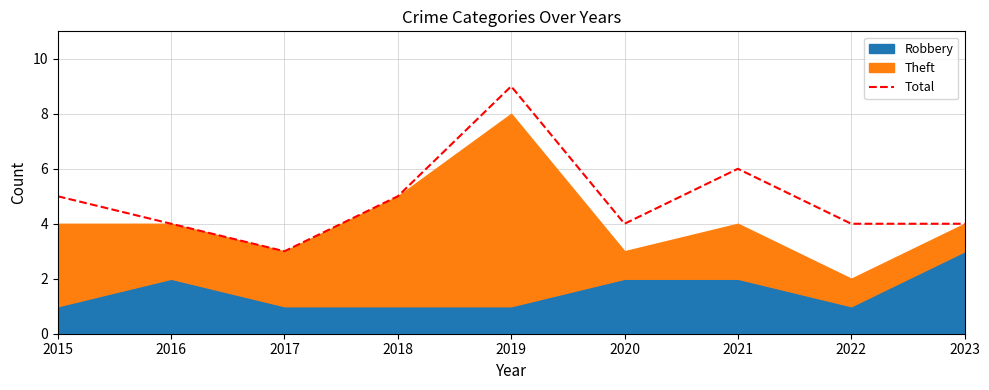

Read the value at 2020.

4